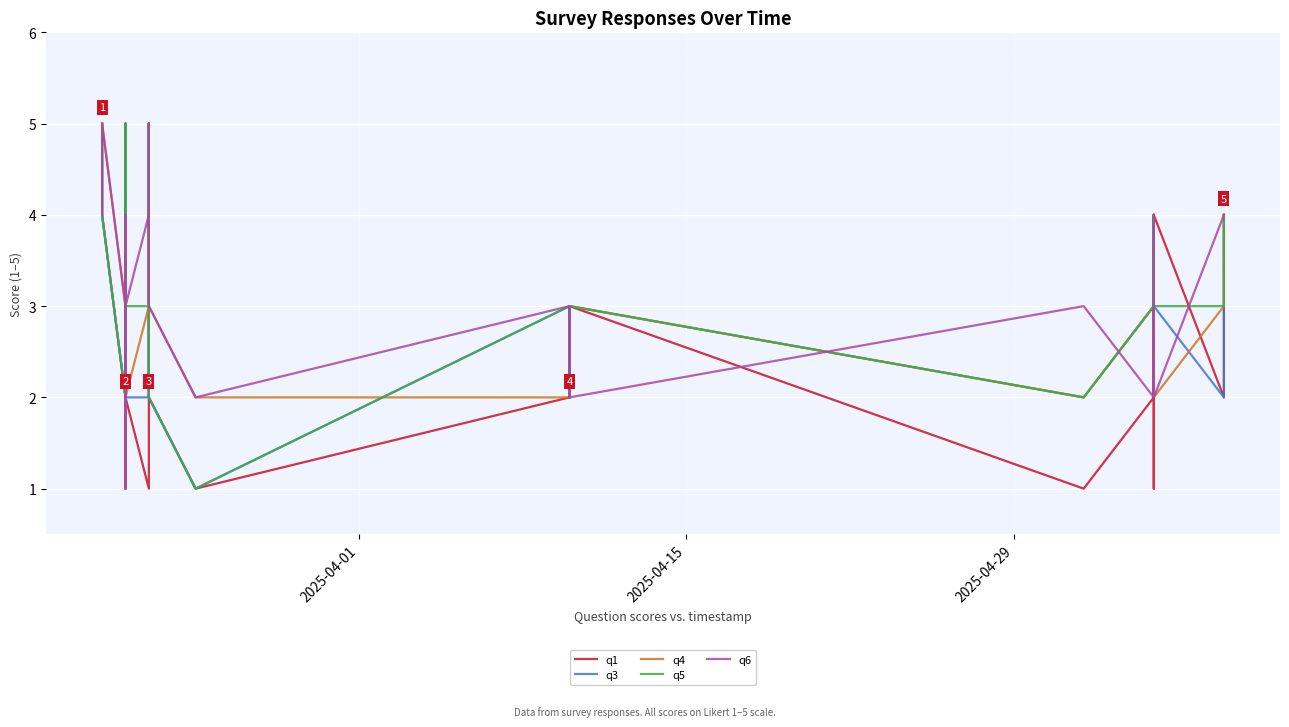

The q1 series shows 1 at 29. True or false?

False